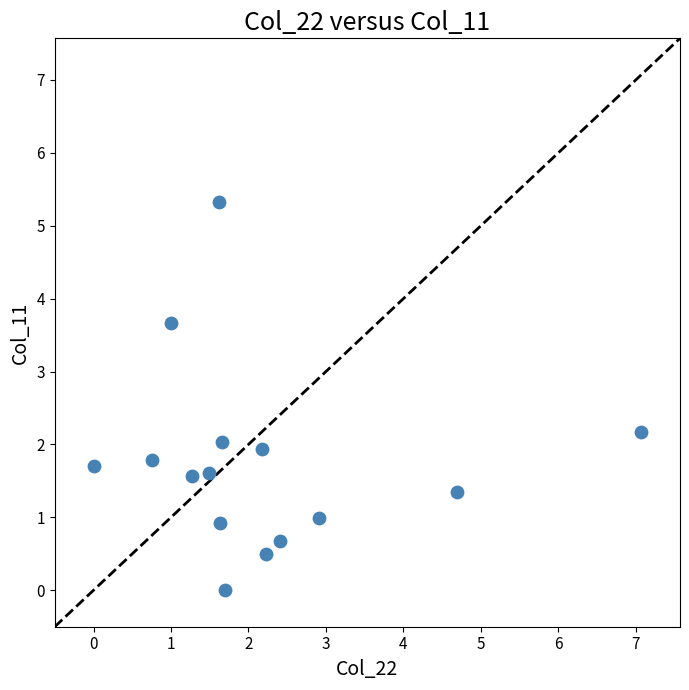

What is the range of X values (max minus min)?

7.1